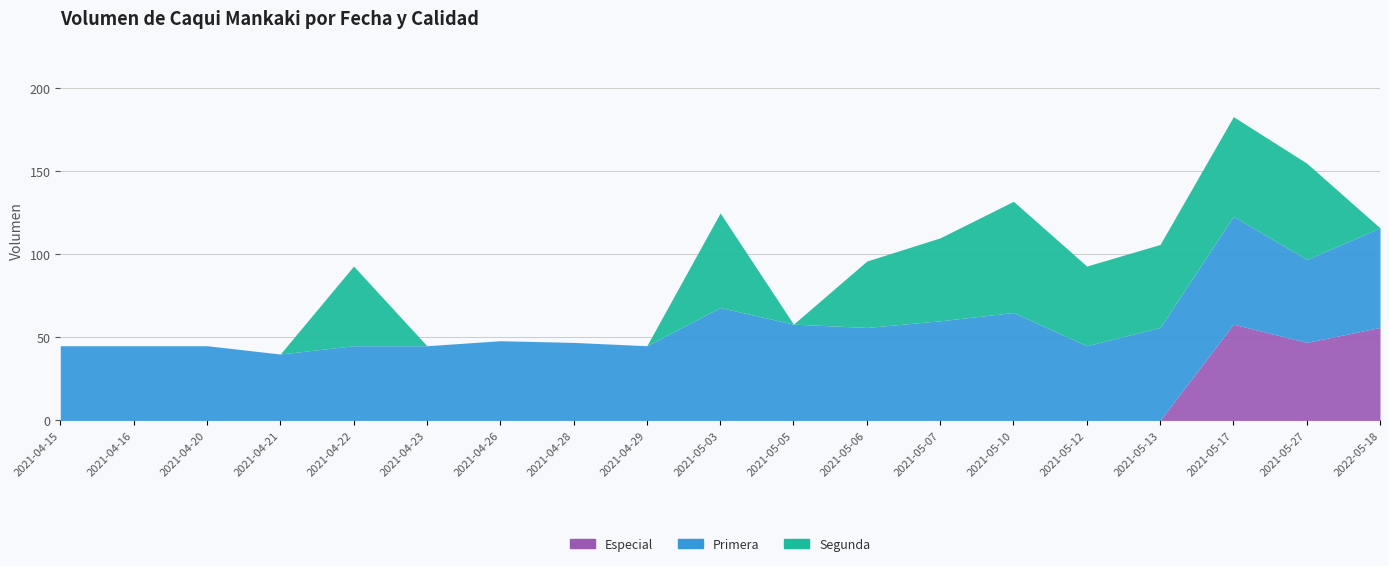

Which series has the largest range (max minus min)?

Segunda